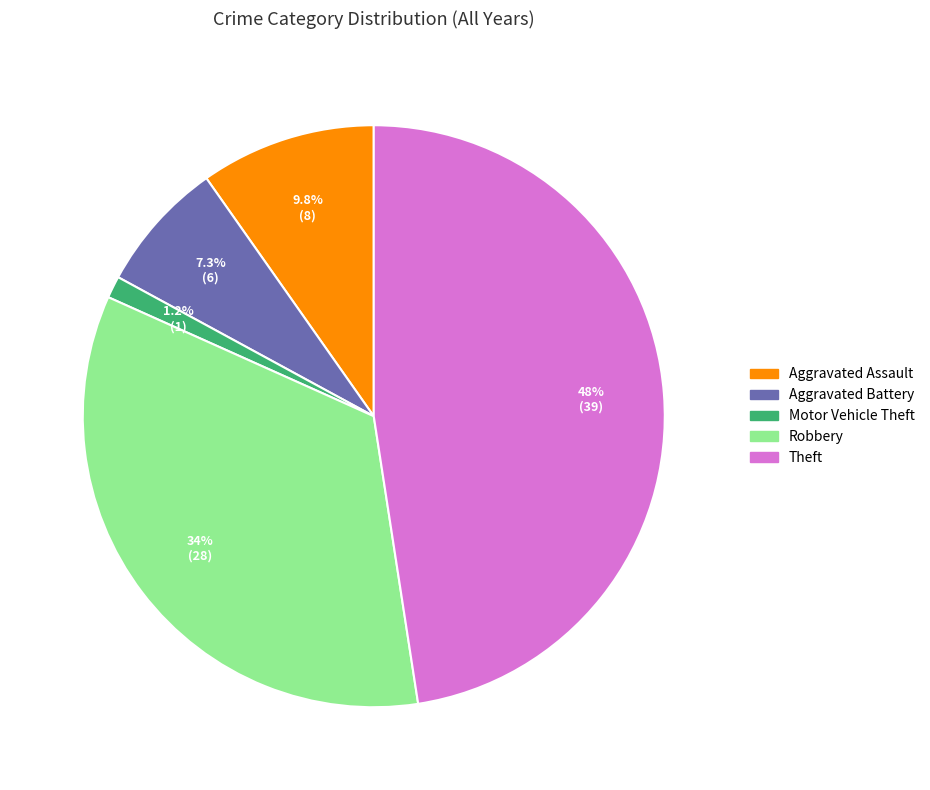

Combined, do Robbery and Aggravated Assault account for over 50%?

No